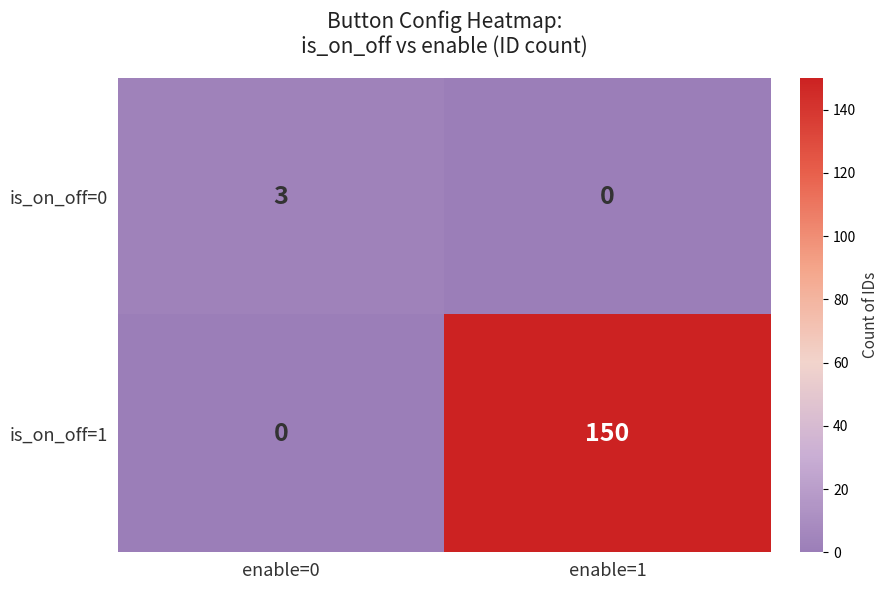

Rank the series at enable=0 from highest to lowest value.

is_on_off=0, is_on_off=1